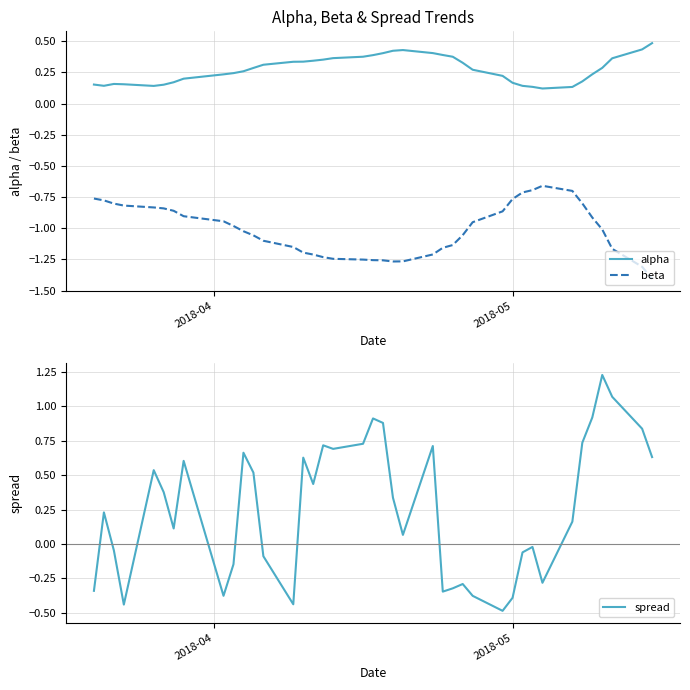

In alpha, how many points are lower than both neighbors (excluding endpoints)?

3